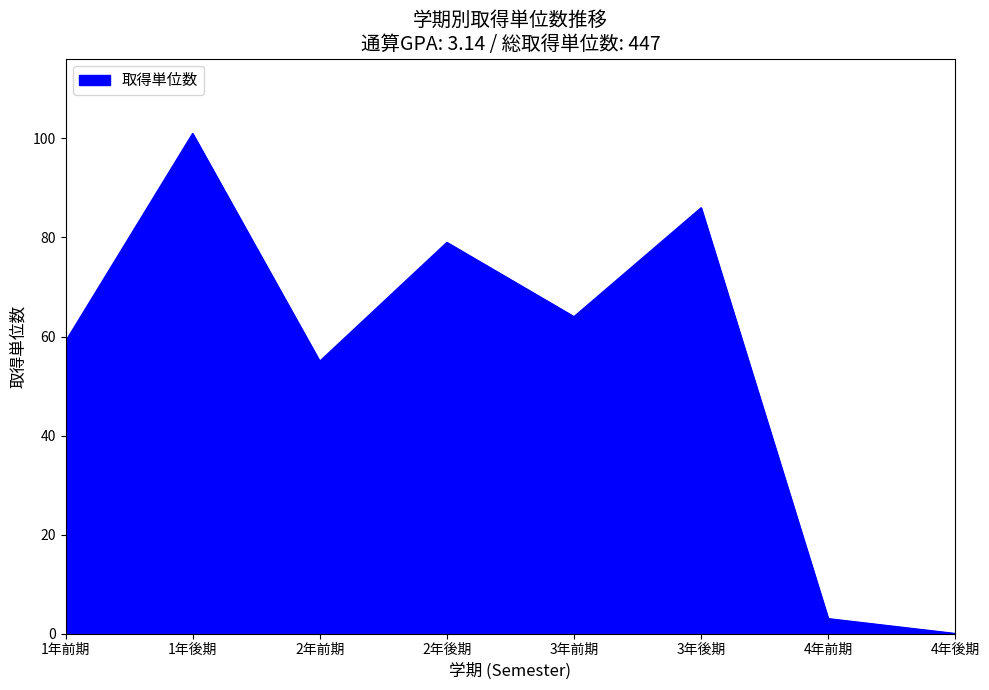

What is the change in value from 1年前期 to 4年前期?

-56